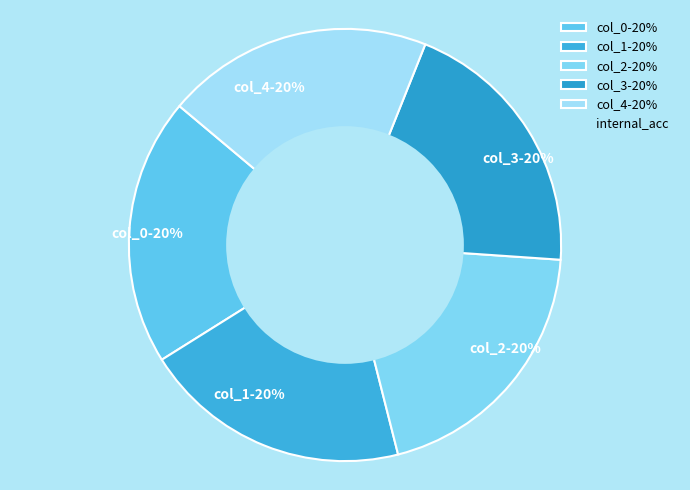

Is the sum of col_4-20% and col_2-20% greater than half?

No